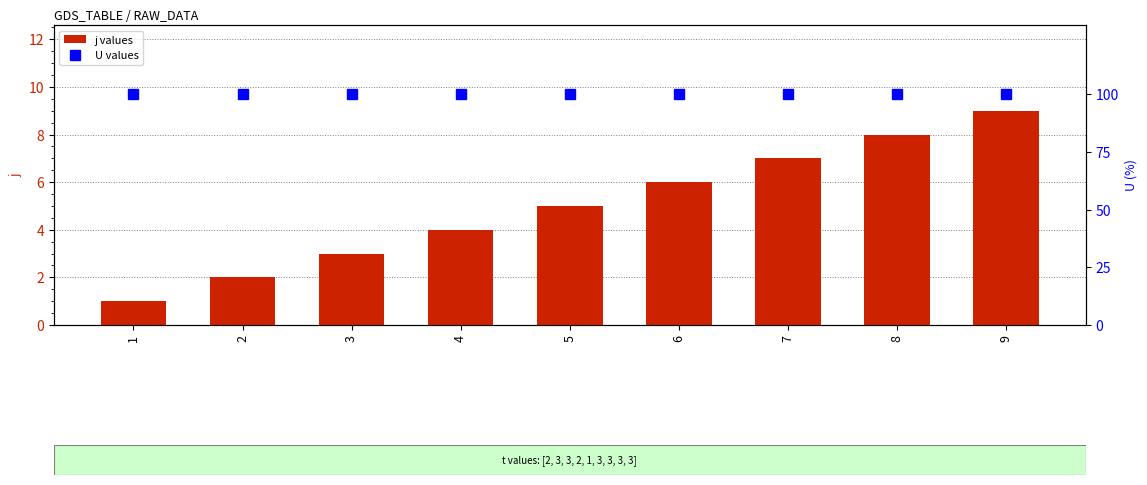

Reading right to left, list all the values displayed in this chart.

j values: 9	8	7	6	5	4	3	2	1
U values: 100	100	100	100	100	100	100	100	100